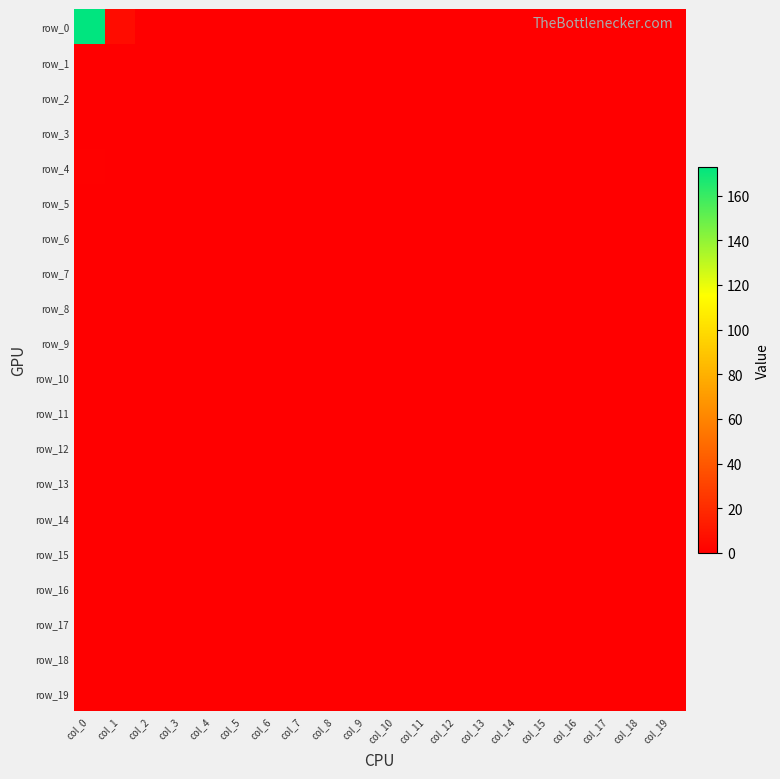

Where is row_14 nearest to the value 0?

col_0